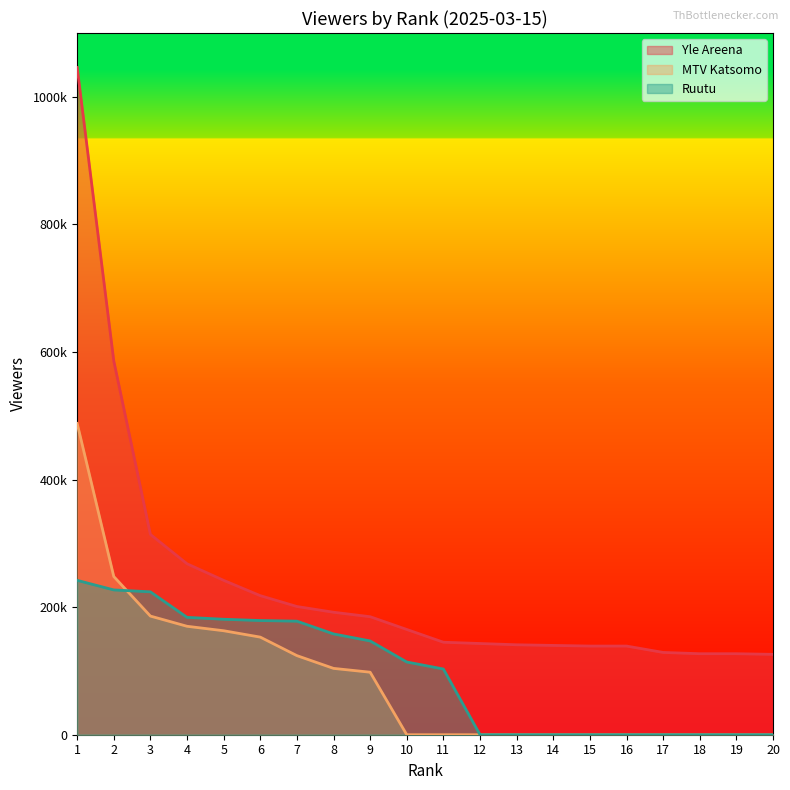

True or false: MTV Katsomo has a value of 822885 at 1.

False